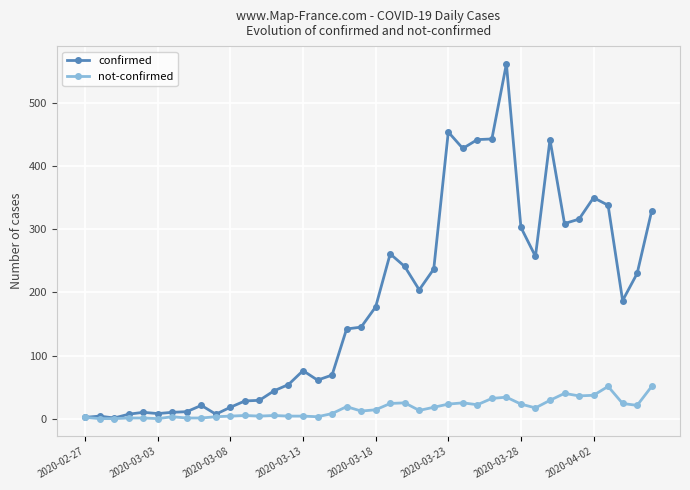

What is the greatest value displayed?

562